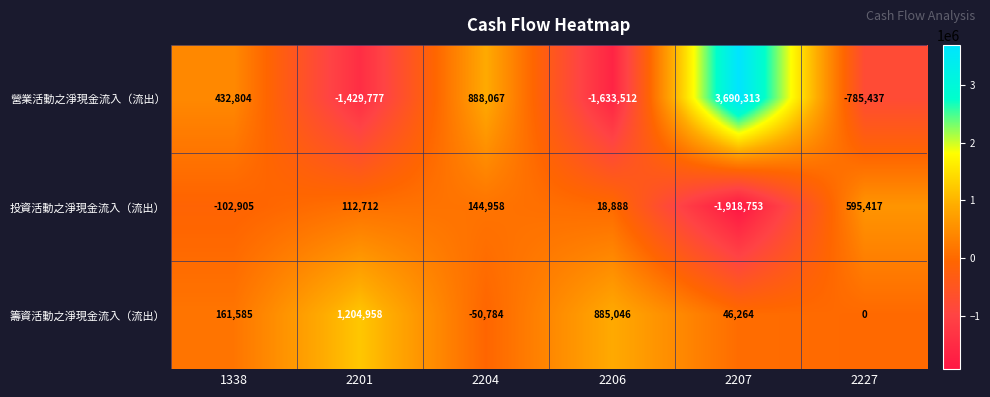

Reading left to right, list all the values displayed in this chart.

營業活動之淨現金流入（流出）: 1338=432804	2201=-1429777	2204=888067	2206=-1633512	2207=3690313	2227=-785437
投資活動之淨現金流入（流出）: 1338=-102905	2201=112712	2204=144958	2206=18888	2207=-1918753	2227=595417
籌資活動之淨現金流入（流出）: 1338=161585	2201=1204958	2204=-50784	2206=885046	2207=46264	2227=0